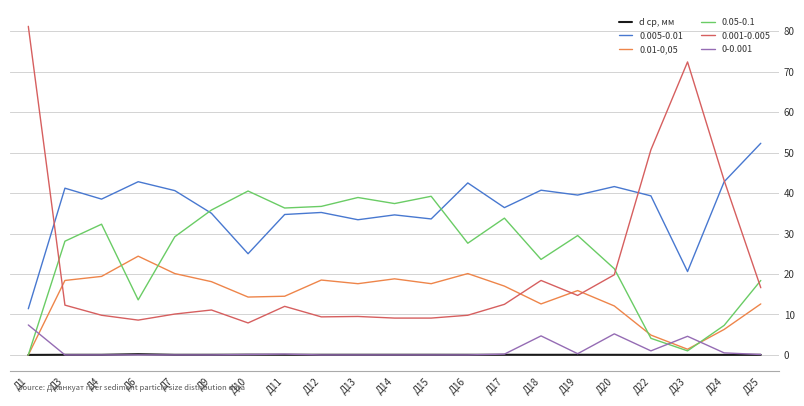

Is the value of 0.01-0,05 at Д11 greater than the value of 0.005-0.01 at Д20?

No